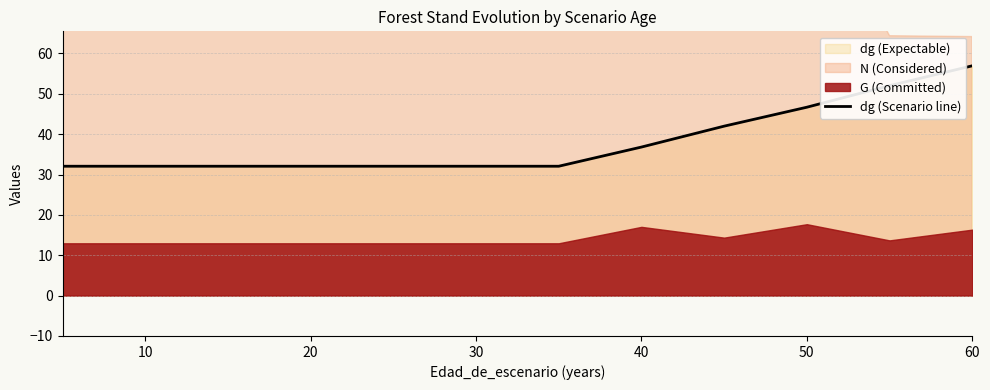

What is the change in value from 40 to 9?

+14.6